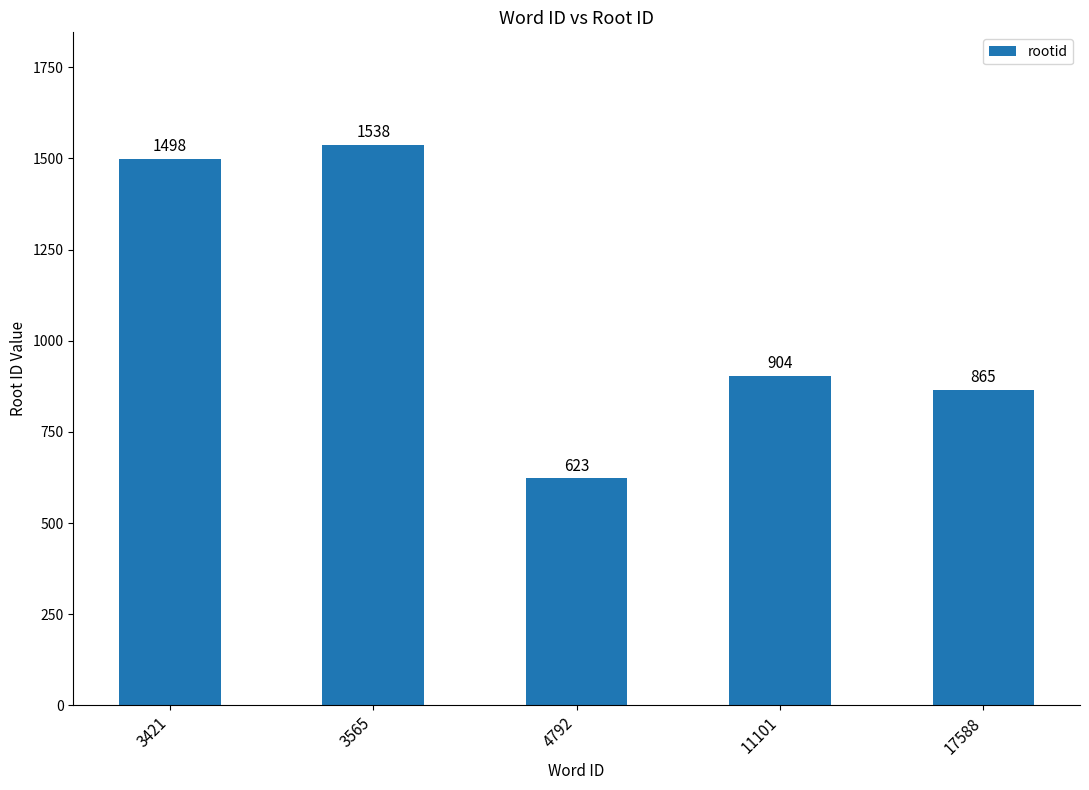

Count the number of categories in the chart.

5